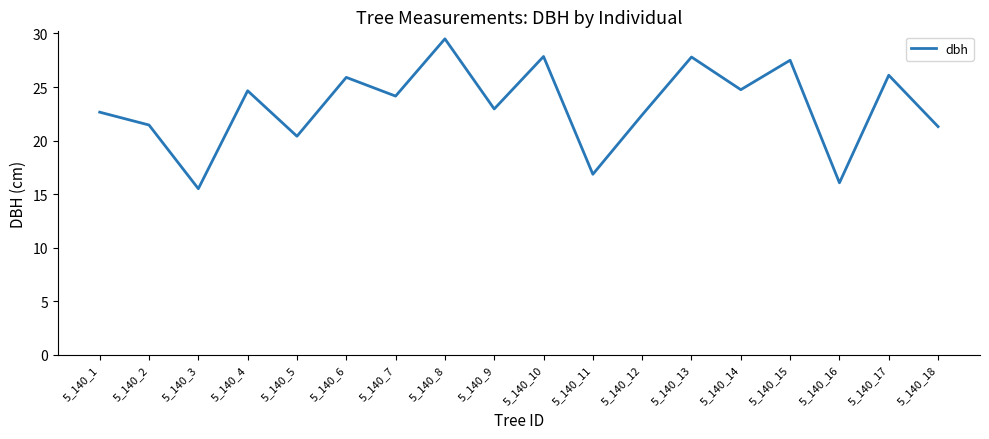

What is the smallest value displayed?

15.5